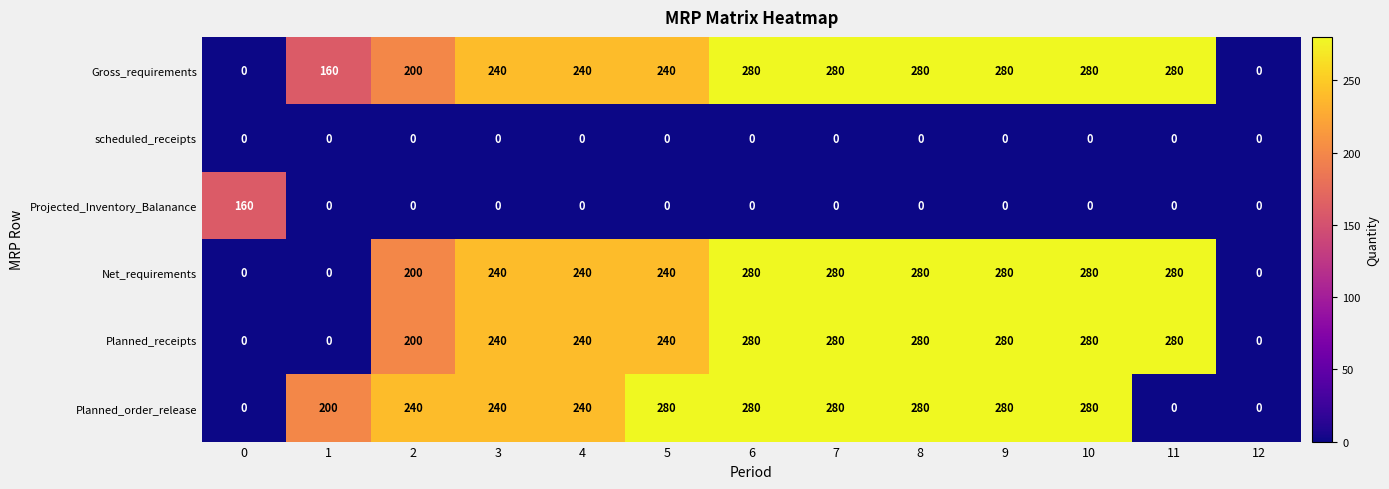

What is the difference between the maximum and minimum values in the Gross_requirements series?

280